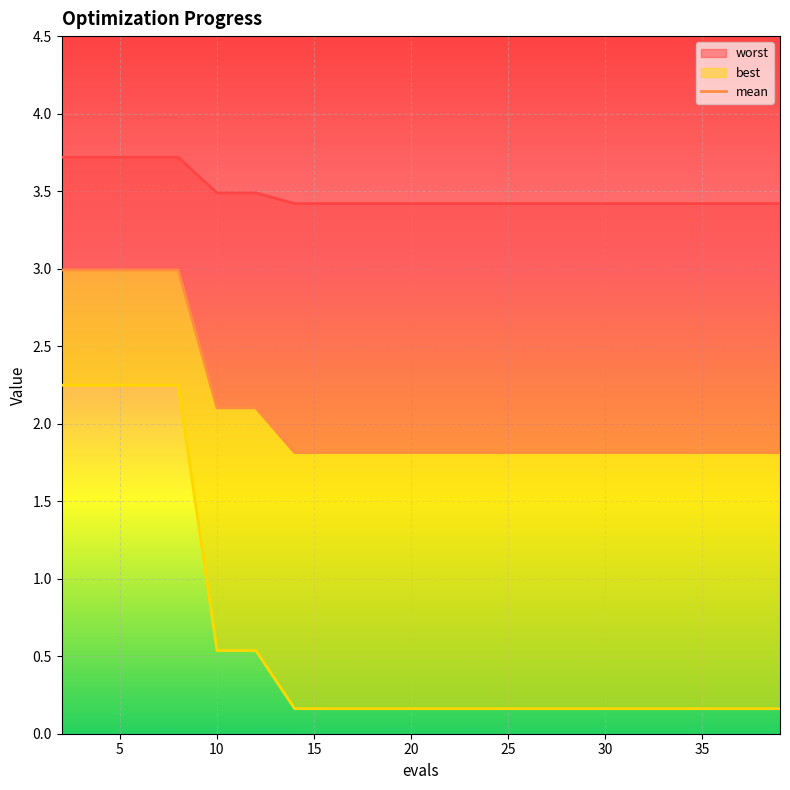

At 20, list the series in order from largest to smallest.

worst, mean, best